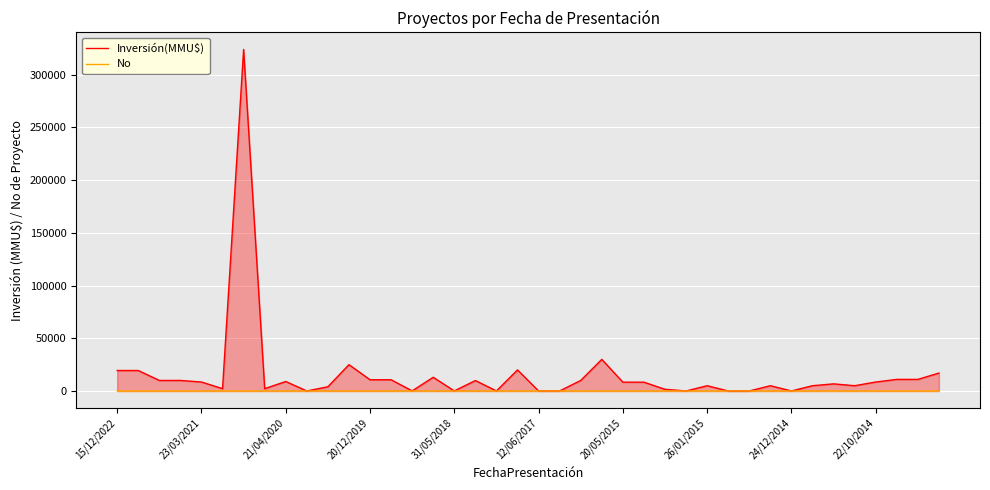

What is the maximum value shown in the chart?

324020